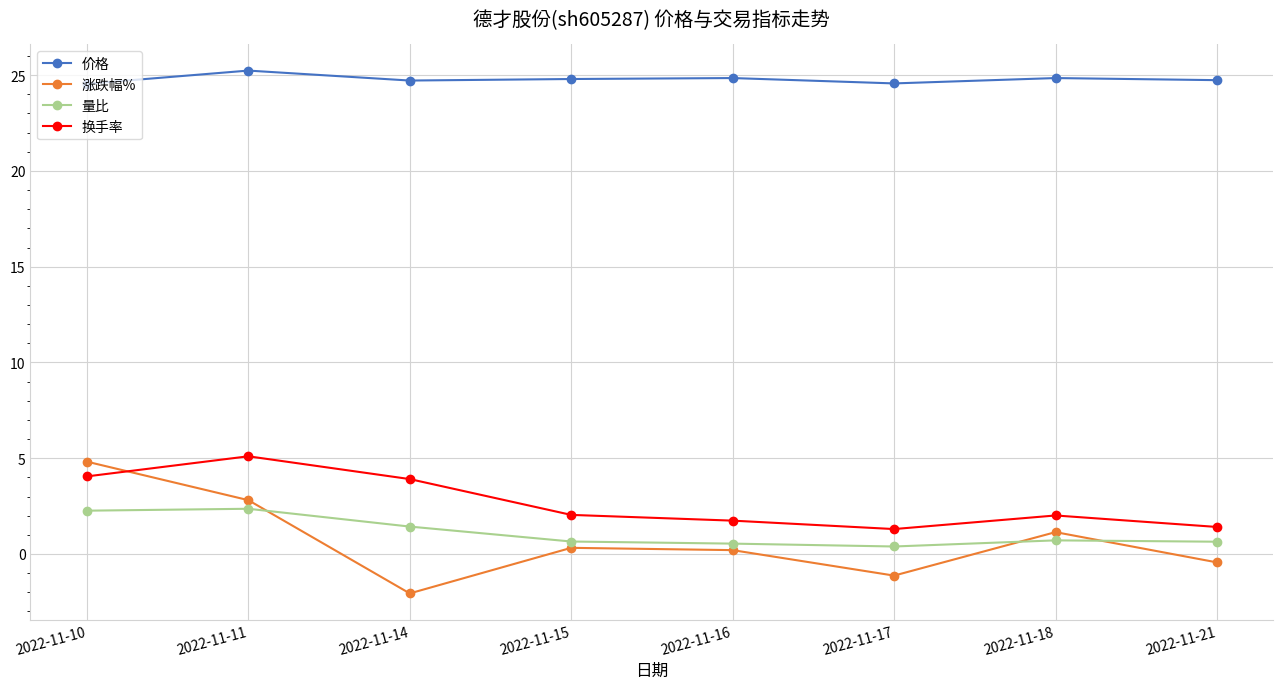

Rank the series by their maximum value, from lowest to highest.

量比, 涨跌幅%, 换手率, 价格